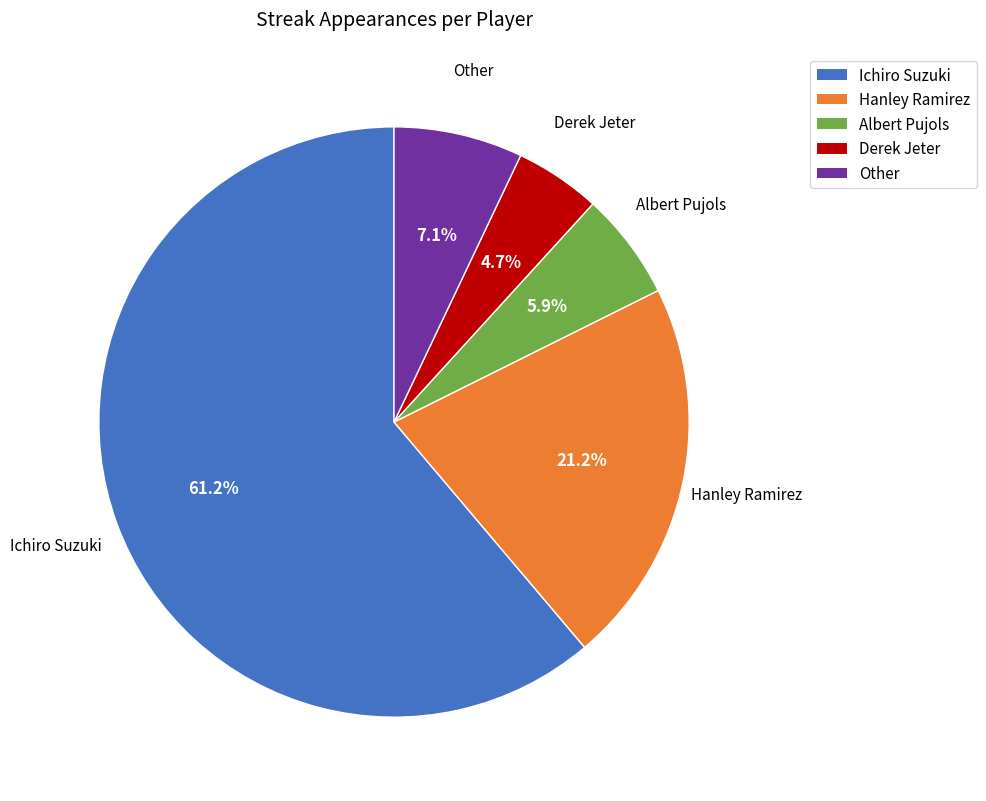

How many slices are in this pie chart?

5